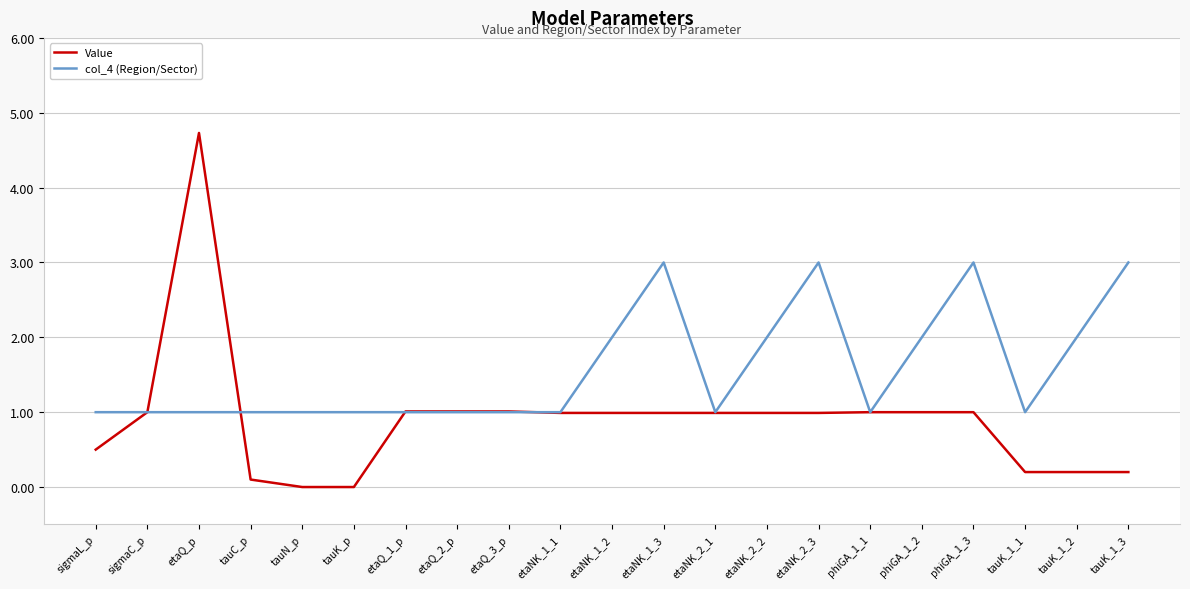

At which label does Value reach its peak?

etaQ_p